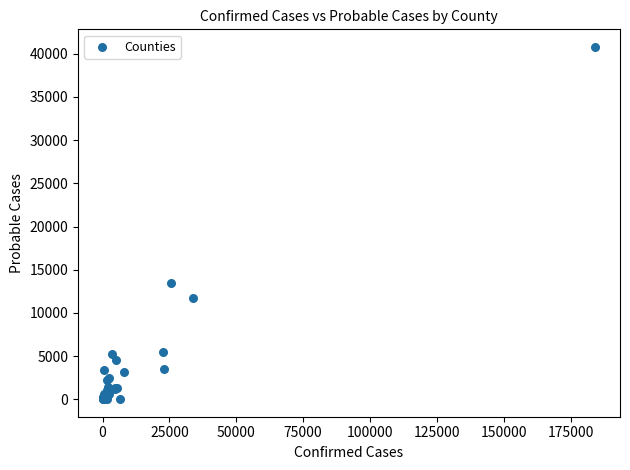

What Y value in the scatter plot is closest to 20402?

13420